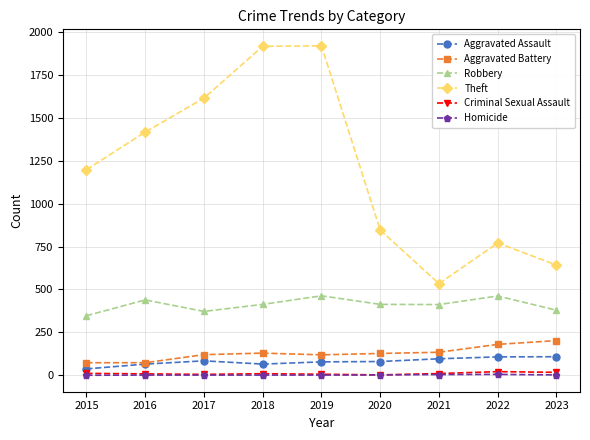

True or false: Robbery and Theft cross at least once.

False